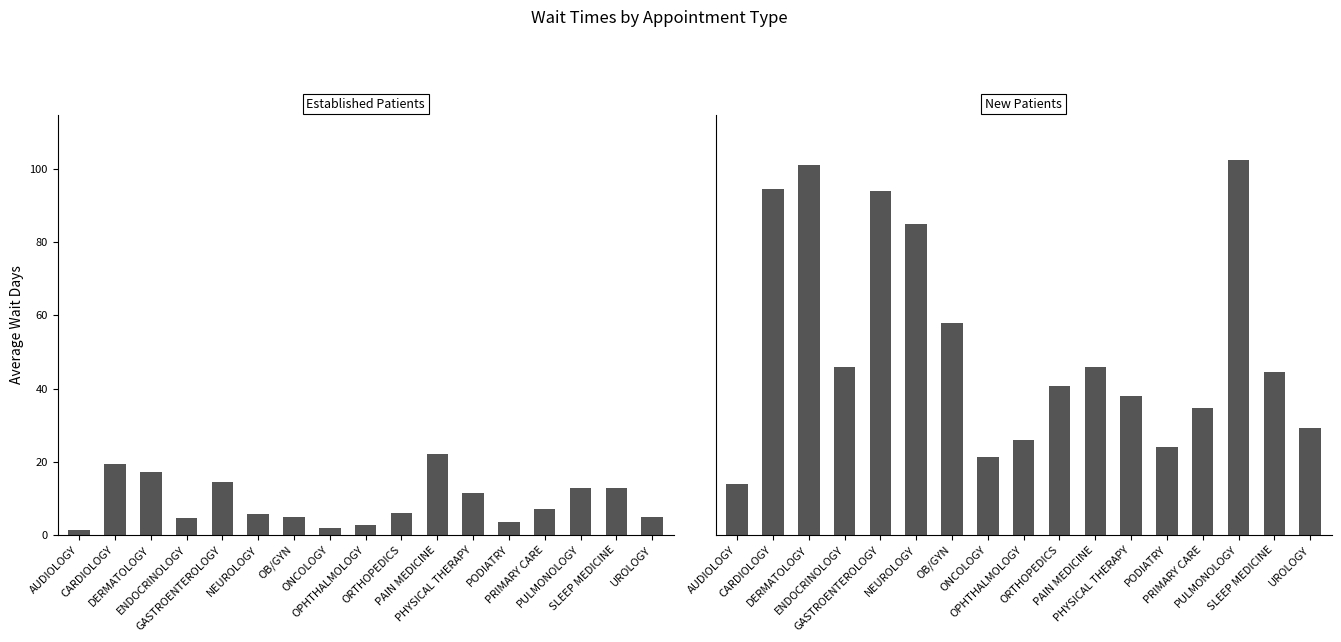

What is the average value of the NewPatients series?

52.9